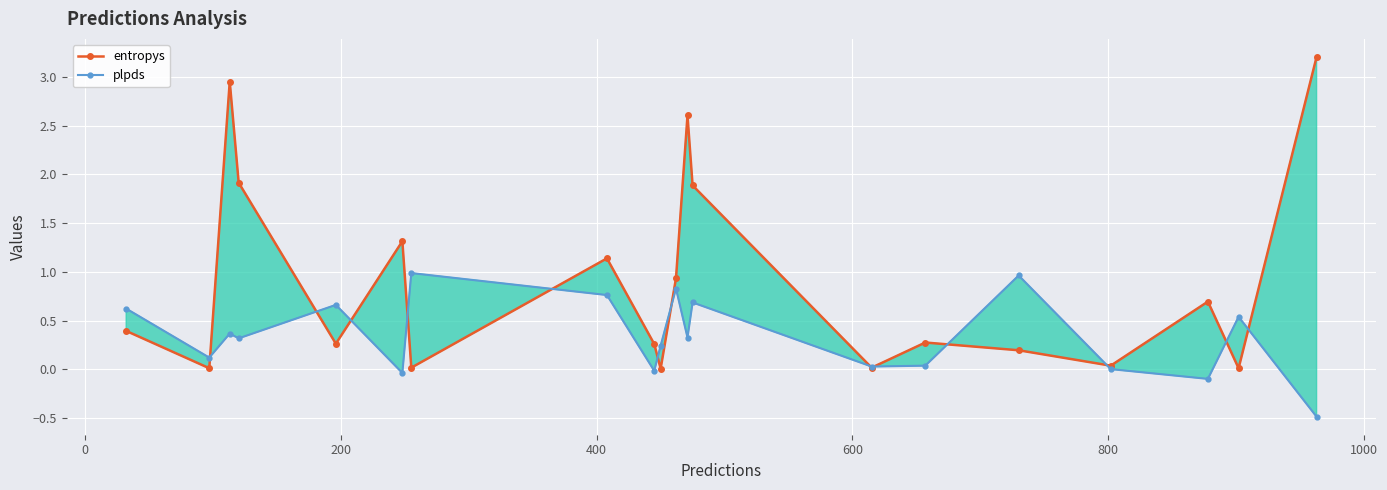

In entropys, how many points are lower than both neighbors (excluding endpoints)?

7